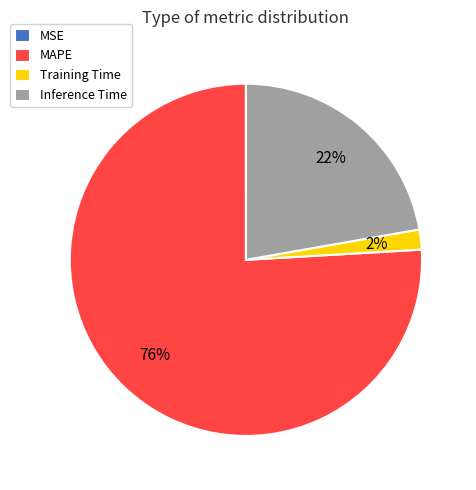

Is there a majority slice in this chart?

Yes